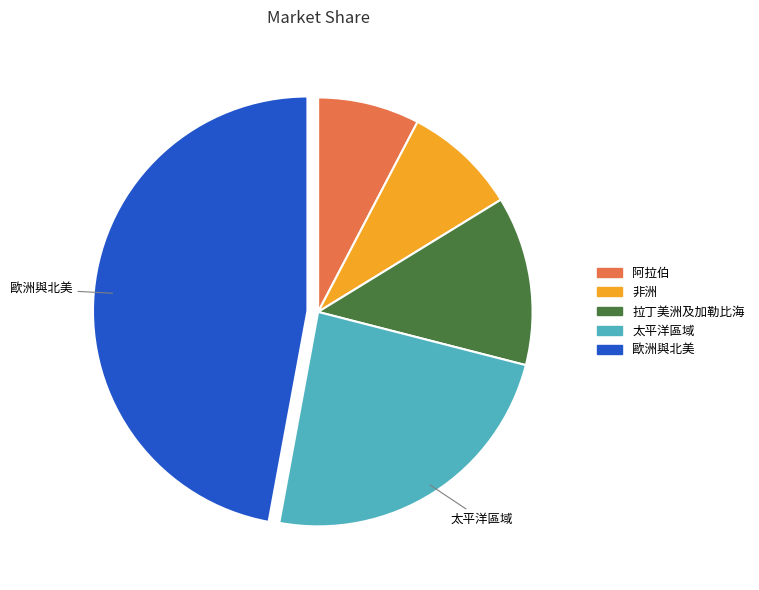

Combined, do 歐洲與北美 and 拉丁美洲及加勒比海 account for over 50%?

Yes